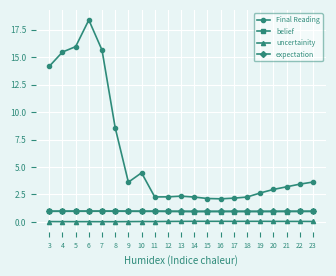

What are all the series names shown in the legend?

Final Reading, belief, uncertainity, expectation